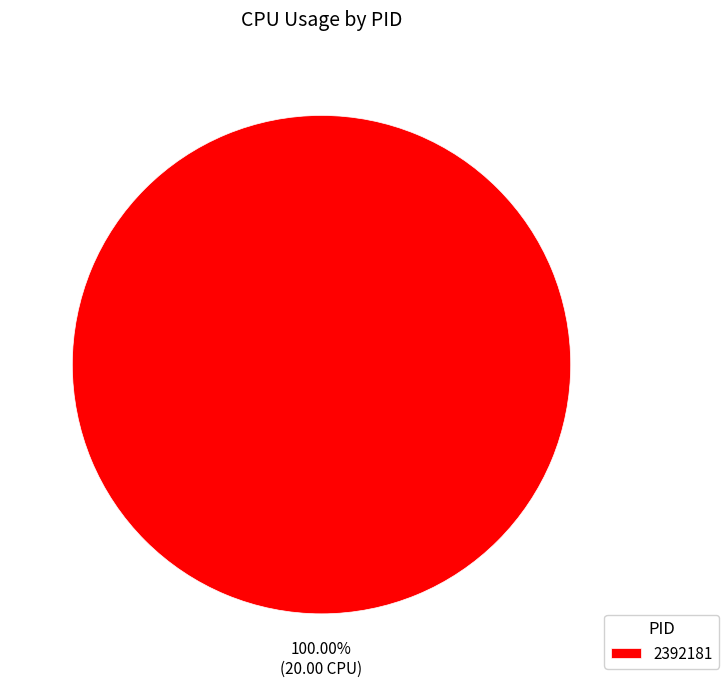

Which slice represents more than half of the pie?

2392181